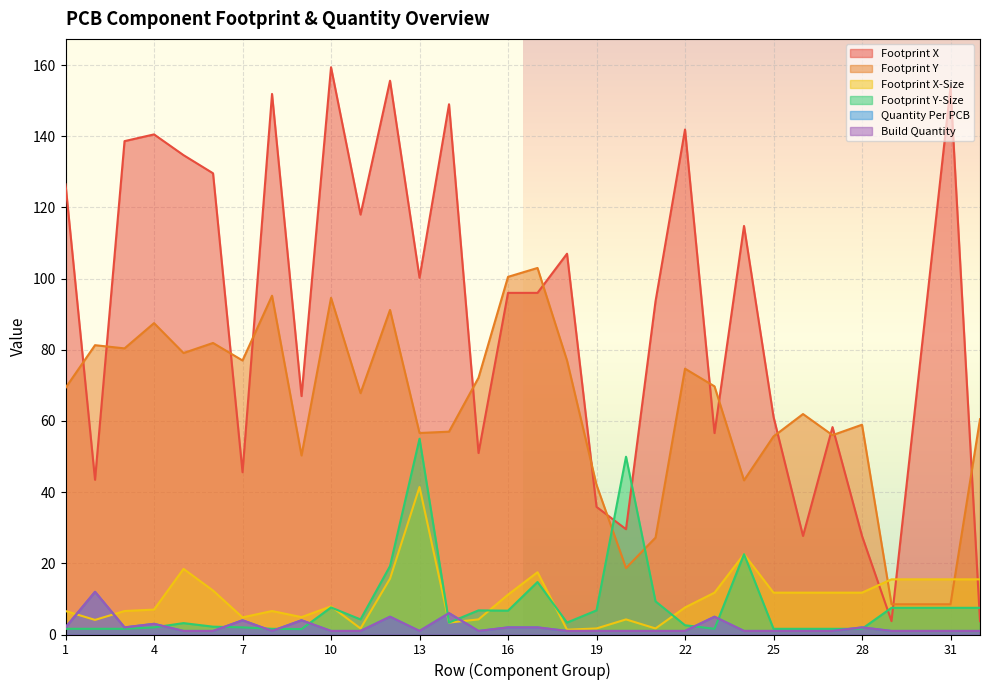

What is the difference between the Footprint Y values at 12 and 3?

10.8